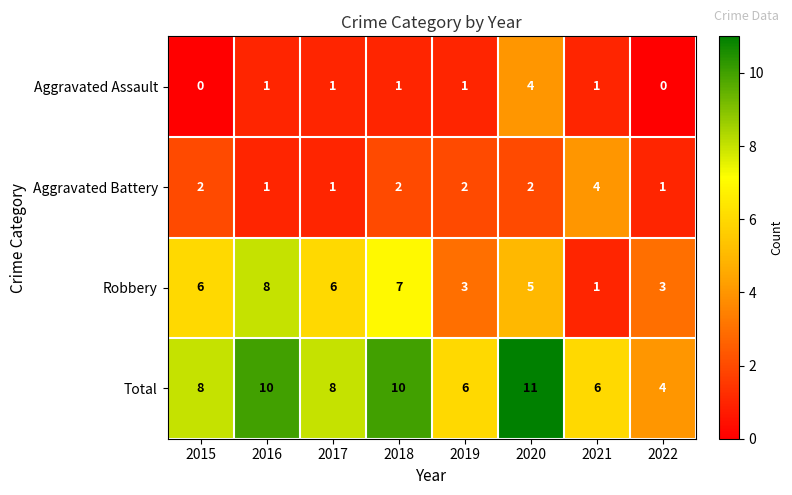

The Aggravated Battery series shows 2 at 2022. True or false?

False